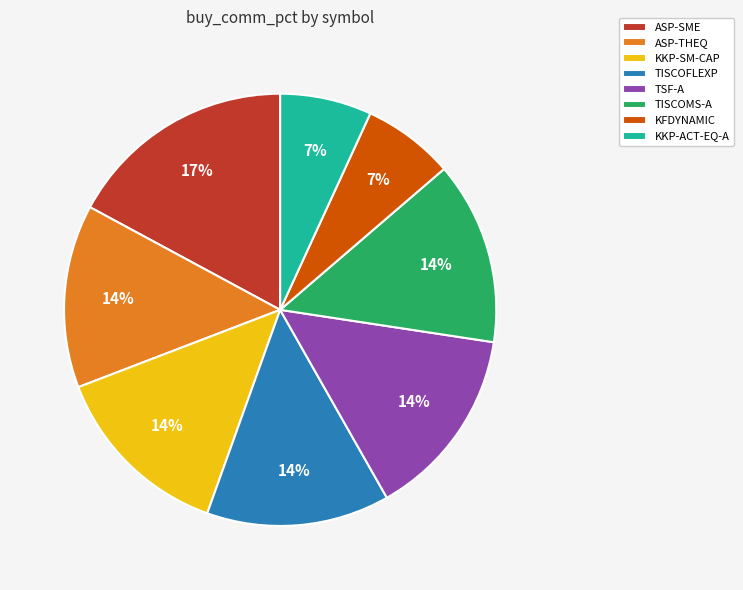

How many segments does this pie chart have?

8